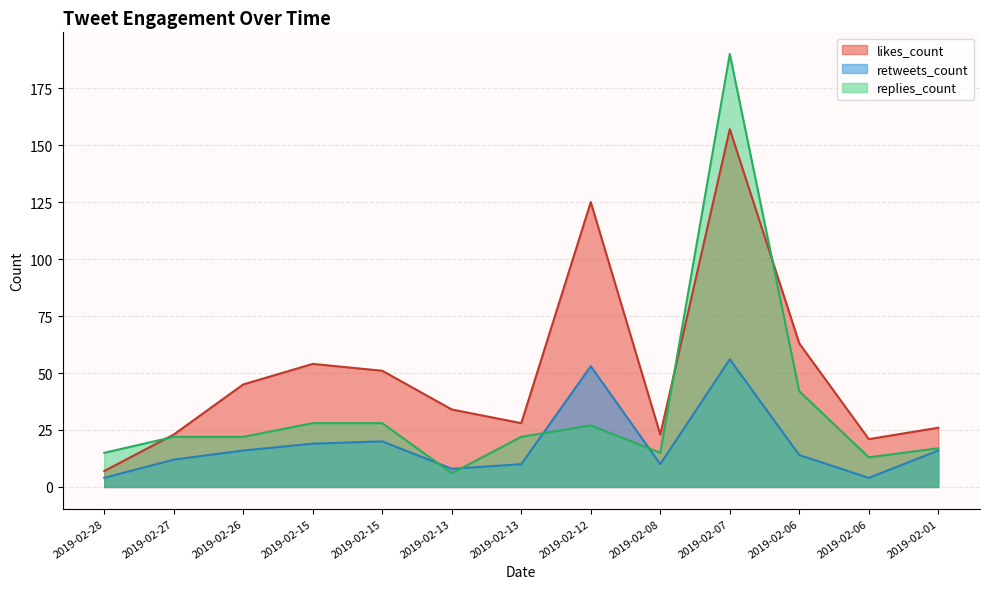

Where is retweets_count nearest to the value 30?

2019-02-15